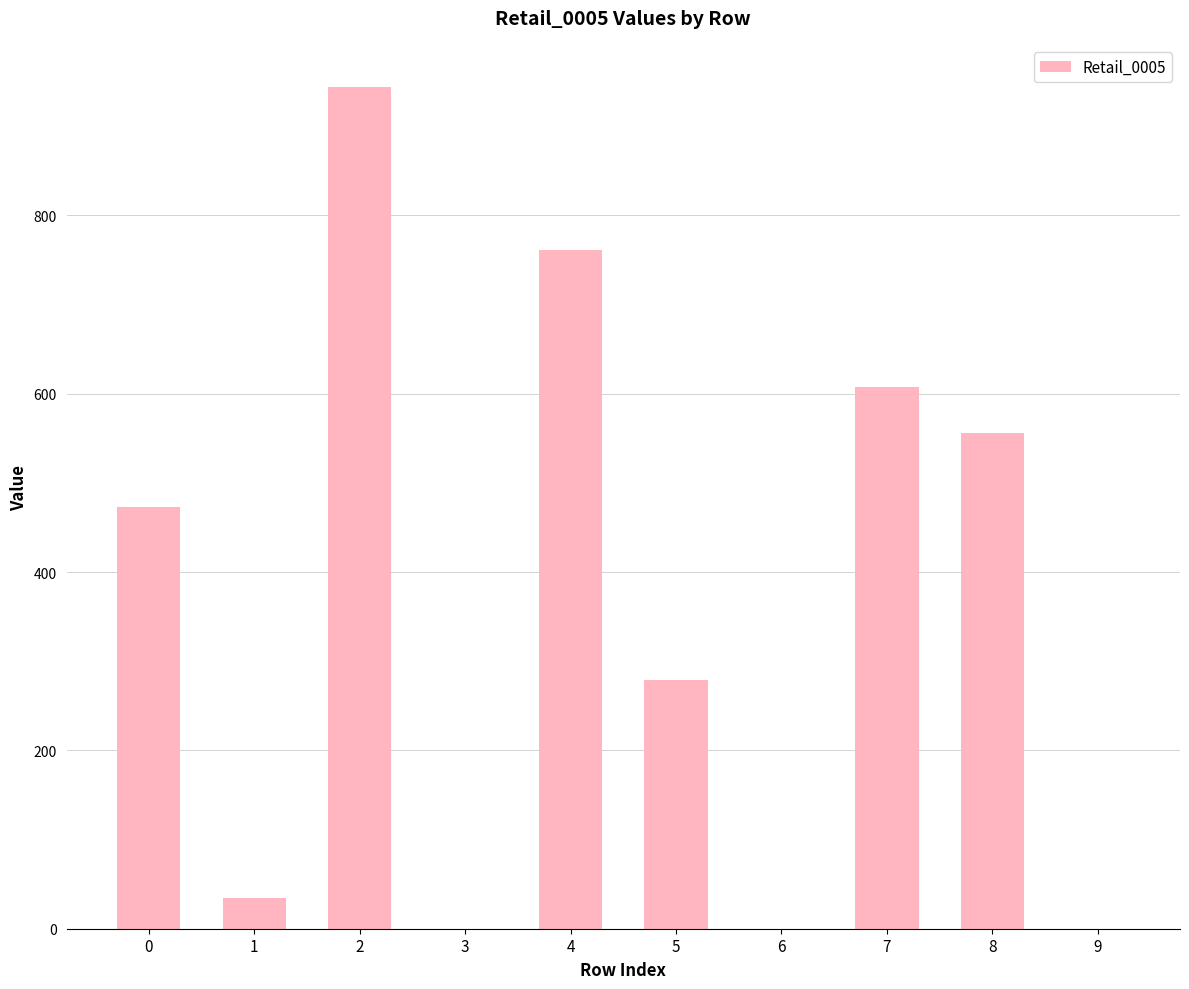

The value at 2 is 294. True or false?

False